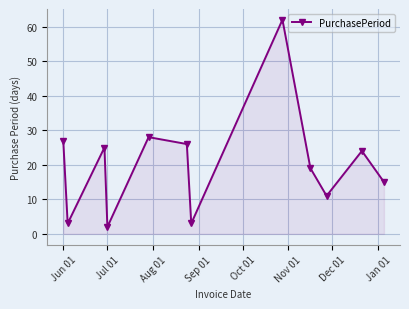

How many points are lower than both their immediate neighbors (excluding endpoints)?

4